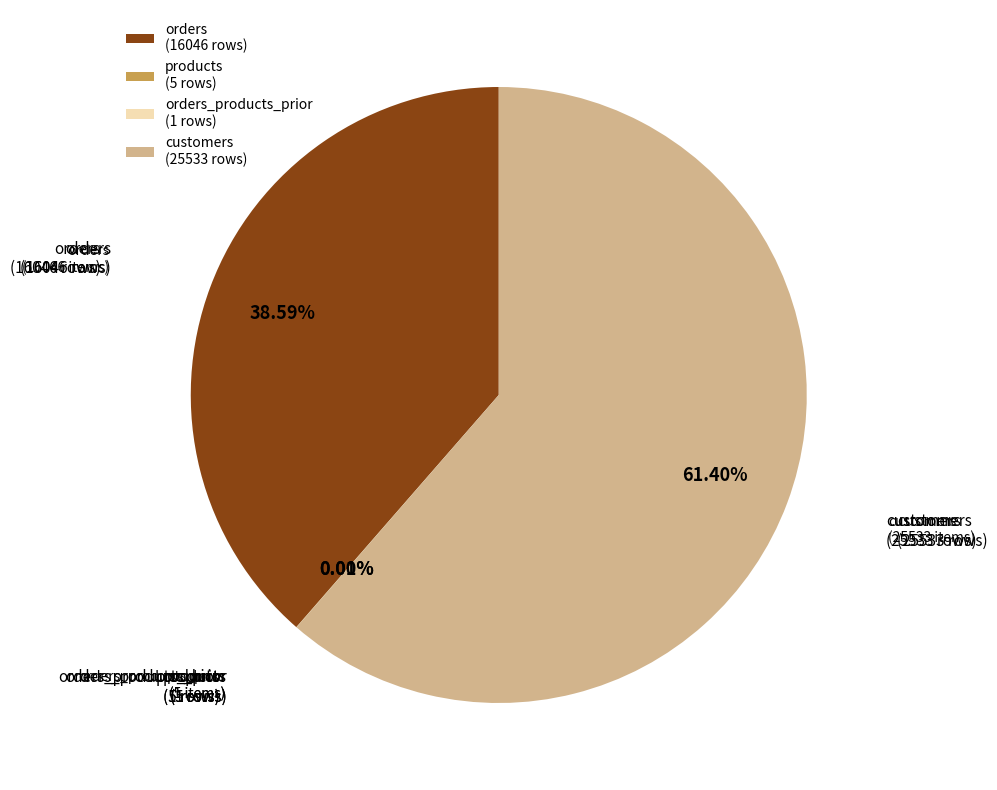

Approximately how many times larger is the value at orders (16046 rows) compared to customers (25533 rows)?

0.6